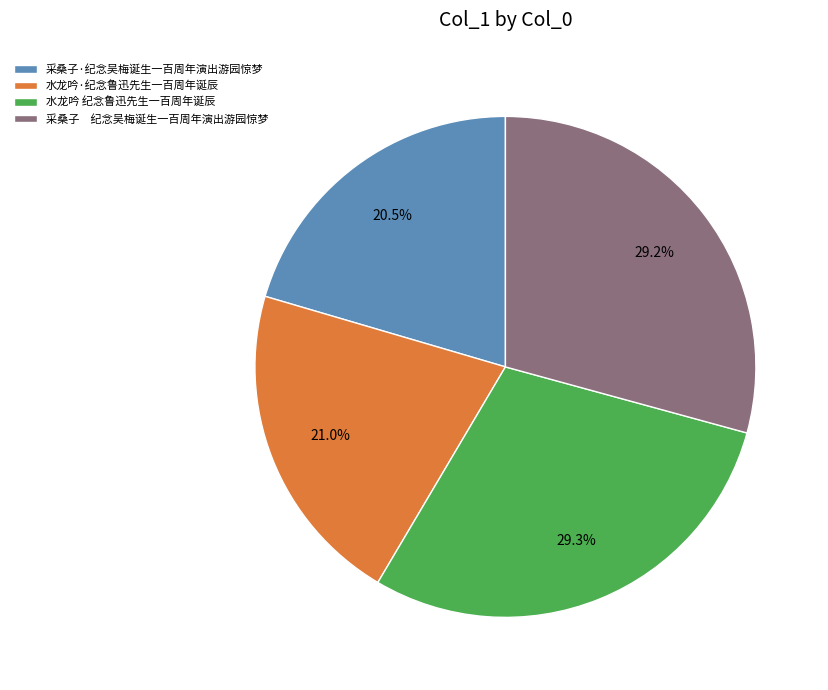

Is there any slice that represents more than half of the pie?

No